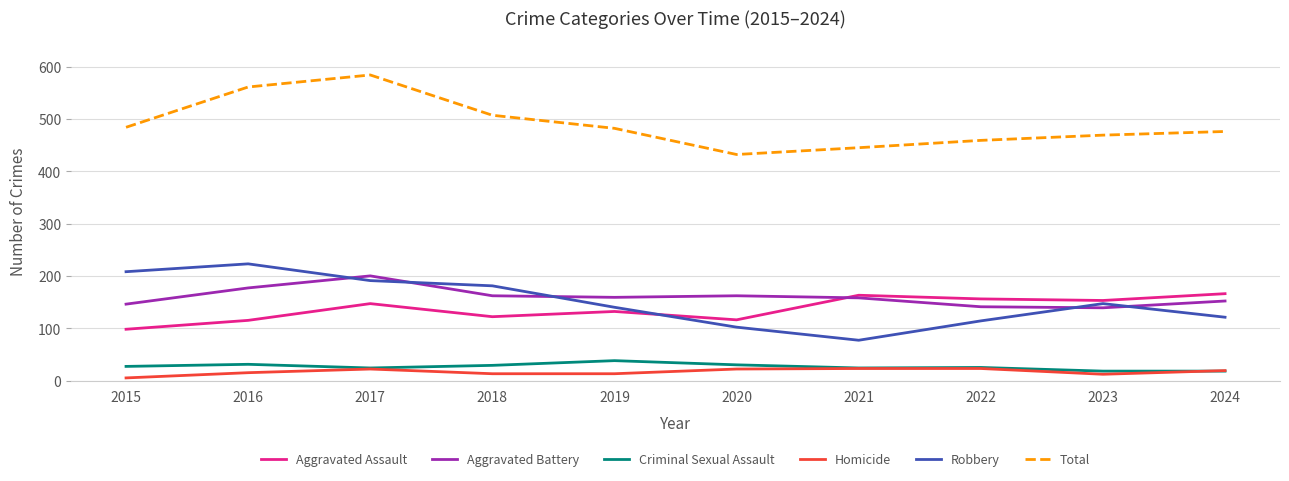

In Aggravated Battery, how many points are higher than both neighbors (excluding endpoints)?

2